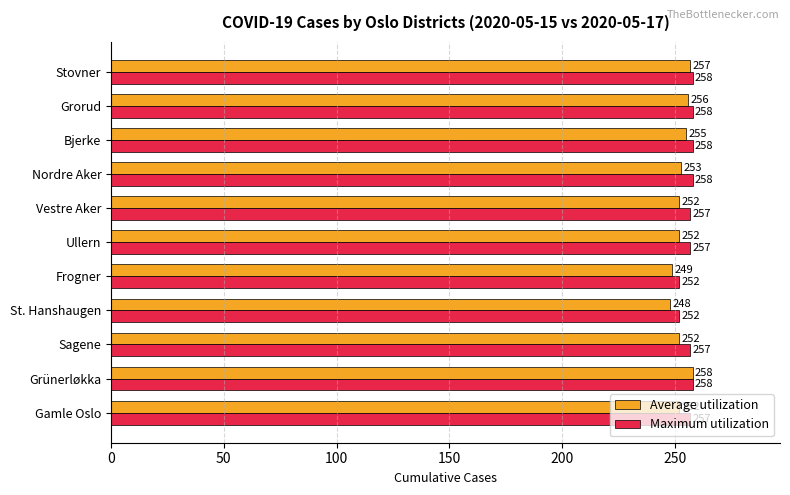

List the series in order of their overall mean, highest first.

Maximum utilization, Average utilization